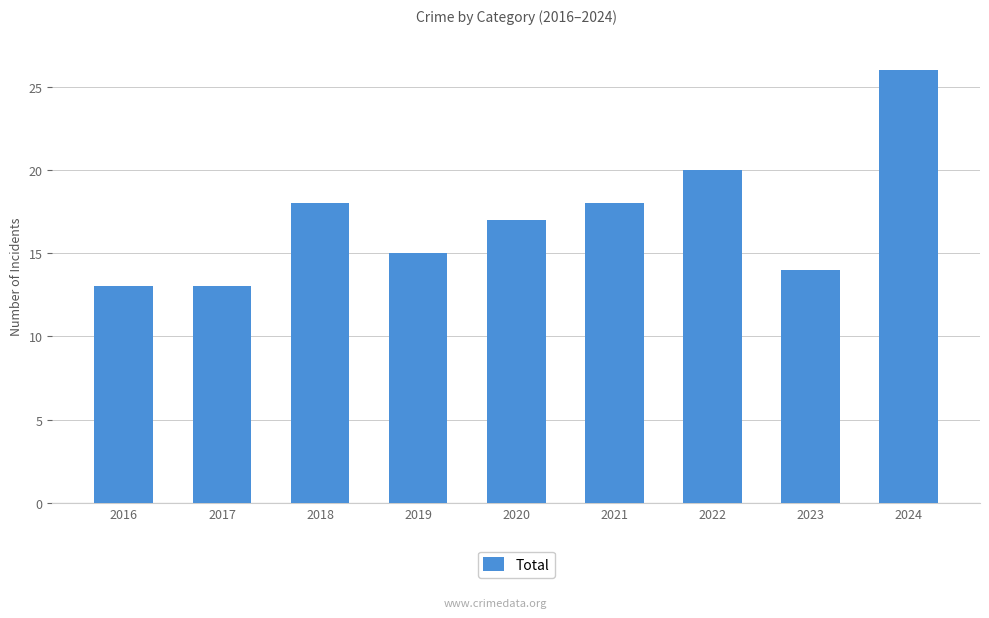

What is the smallest value displayed?

13